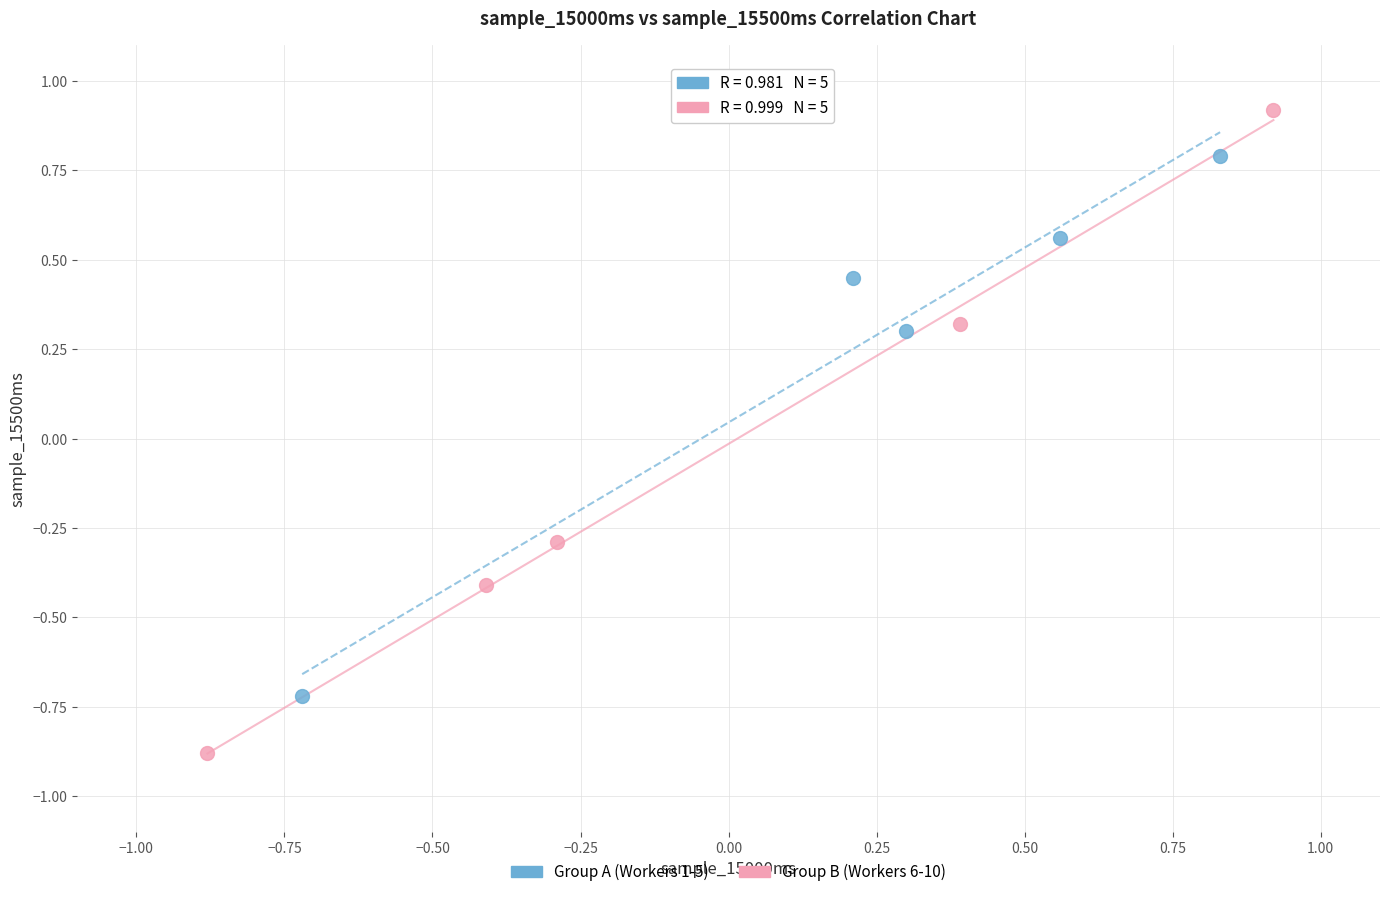

Which series reaches the maximum Y coordinate?

Group B (Workers 6-10)